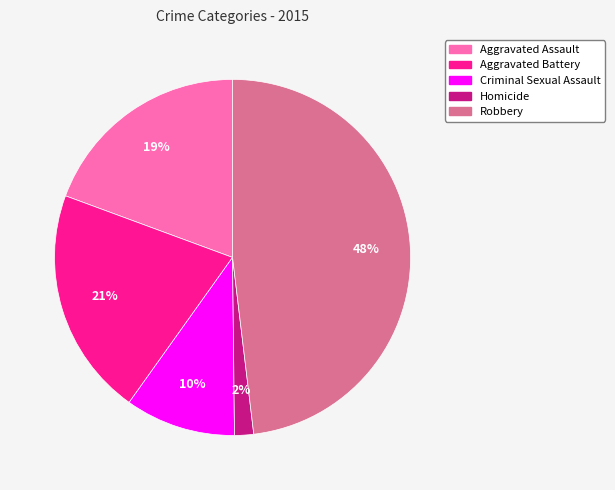

To the nearest percent, what is the difference between the largest and smallest slice percentages?

46%